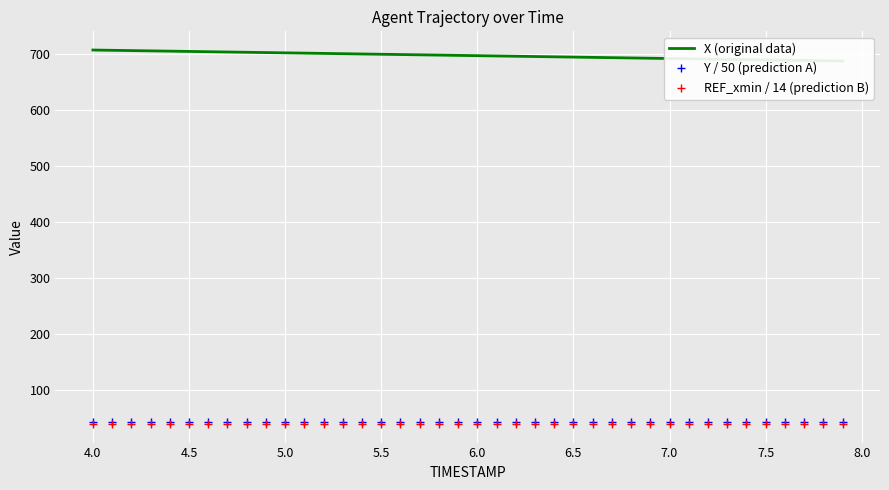

What is the lowest value of the REF_xmin / 14 (prediction B) series?

40.5